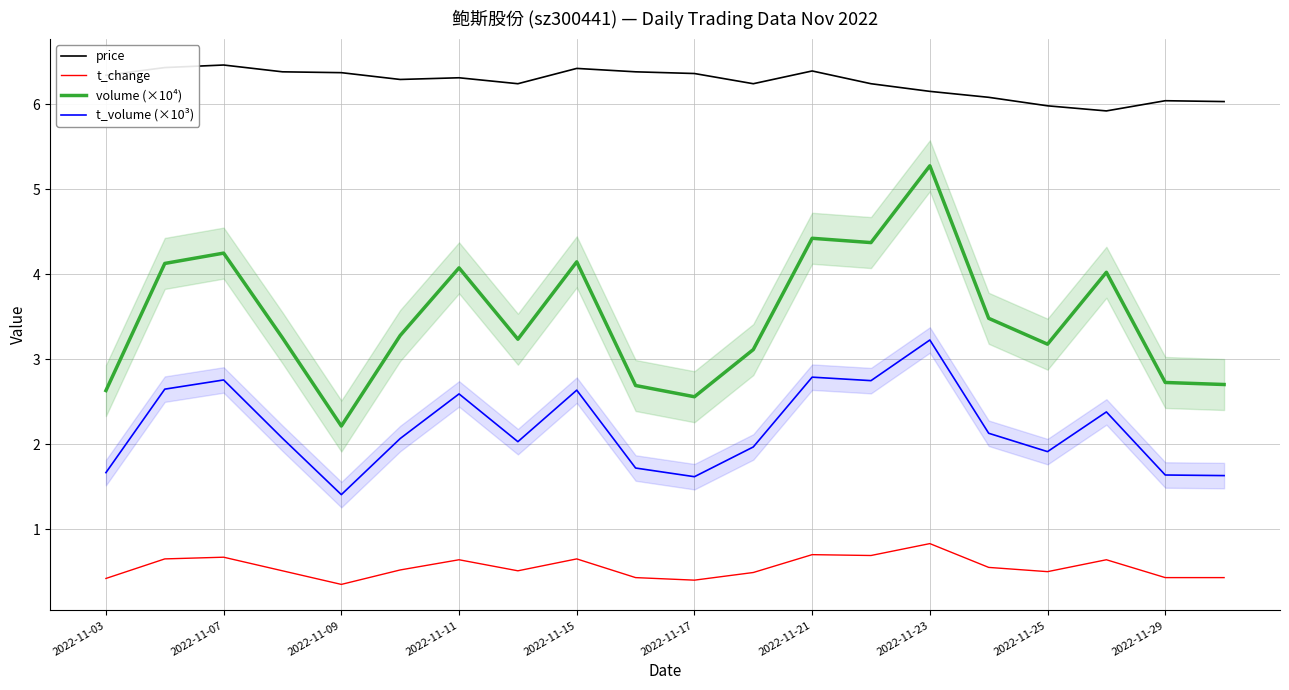

Rank the series by their average value, from lowest to highest.

t_change, t_volume (×10³), volume (×10⁴), price